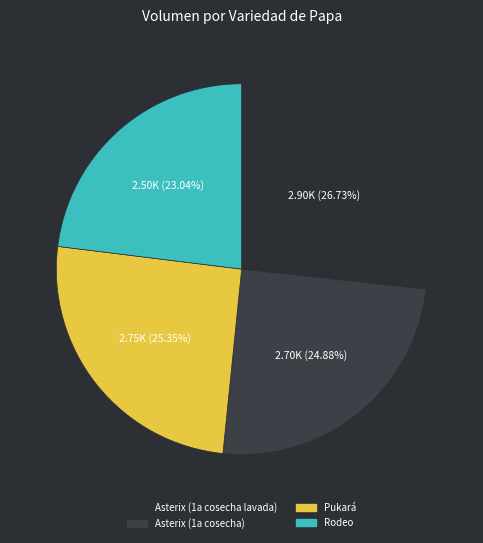

What is the largest slice in the pie chart?

Asterix (1a cosecha lavada)